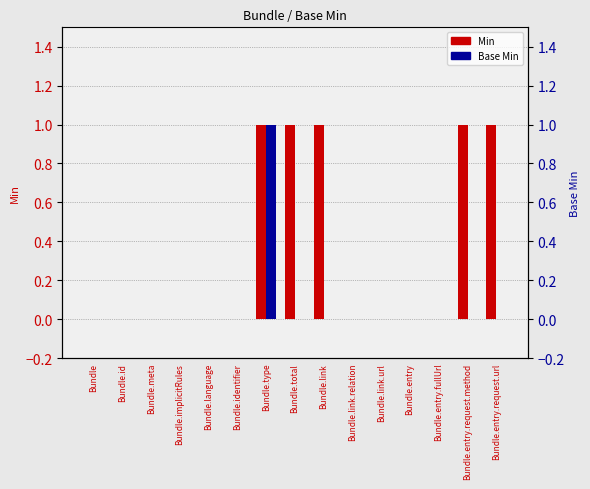

Where is Min nearest to the value 0?

Bundle